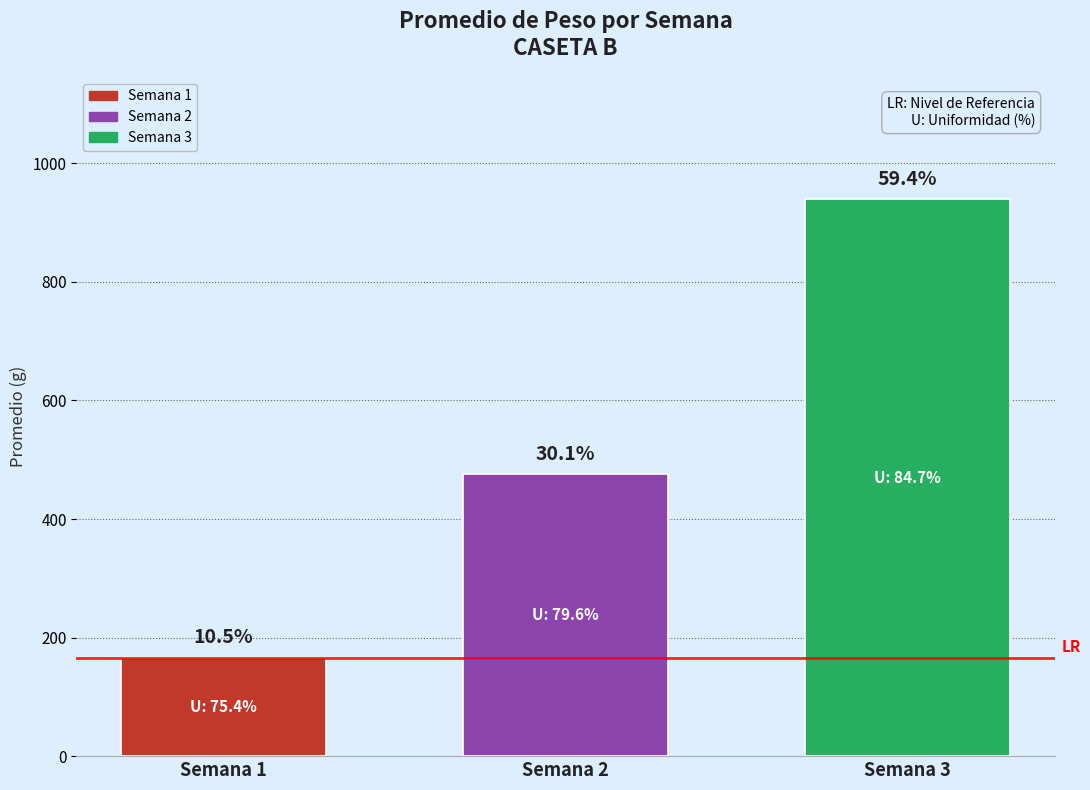

Does the chart contain any negative values?

No